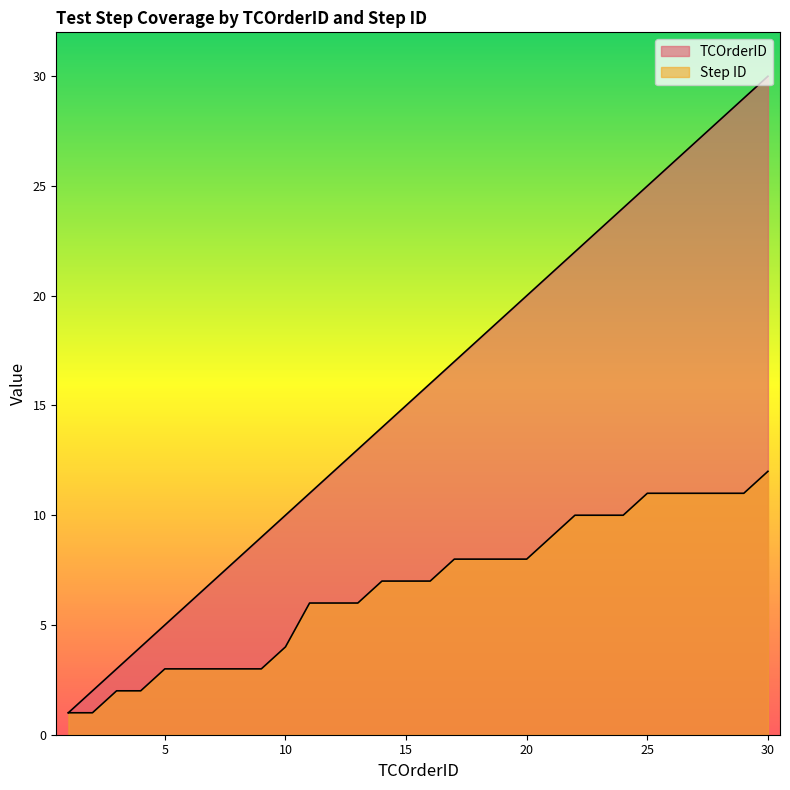

How many data points does each series have?

30